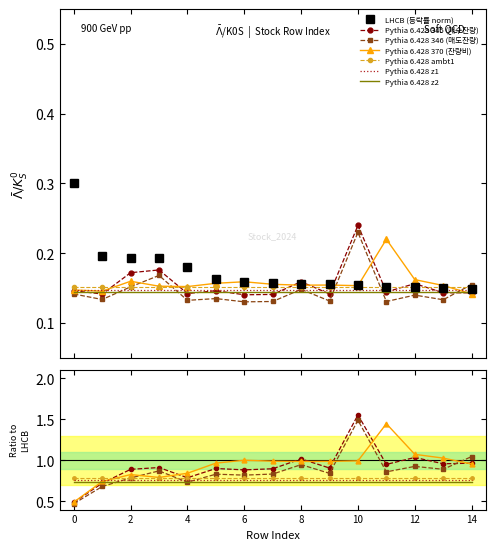

Between which two adjacent categories do 매도총잔량 and 등락률 first intersect?

9 and 10